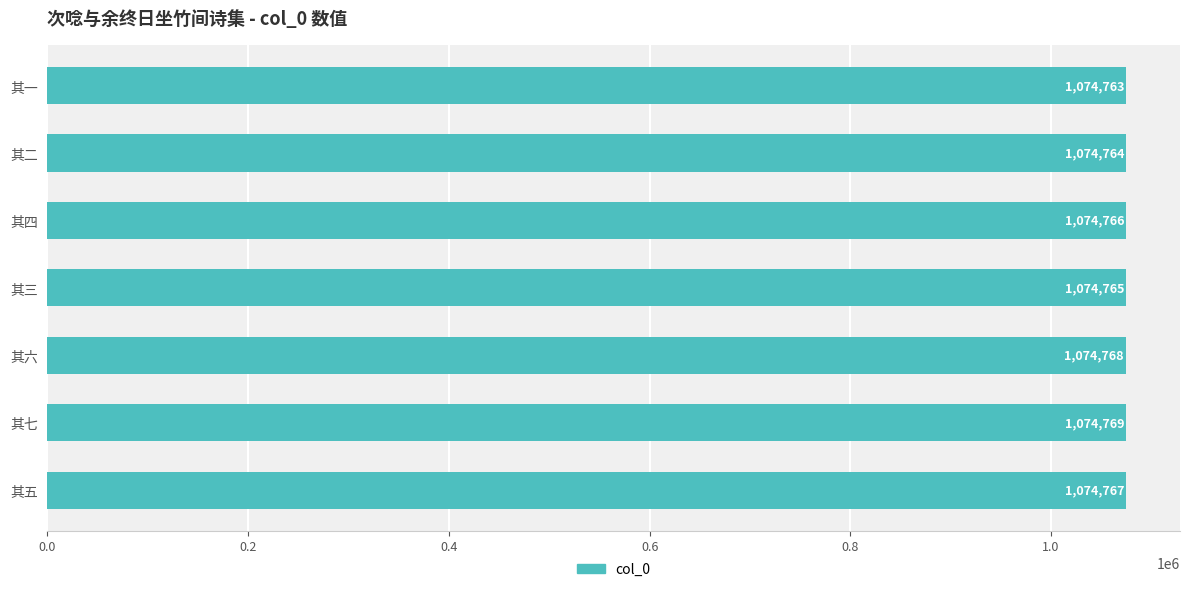

What is the ratio of the value at 其三 to the value at 其一?

1.0